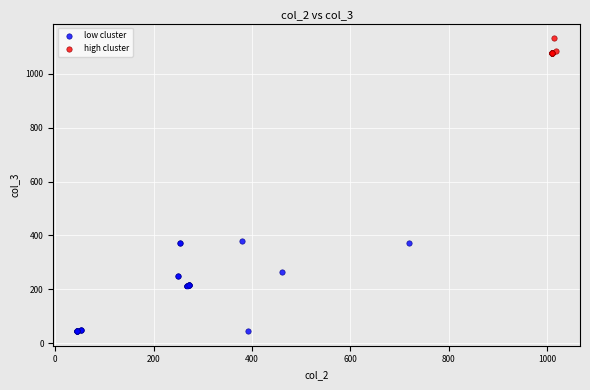

Which series has the largest Y range (max minus min)?

low cluster